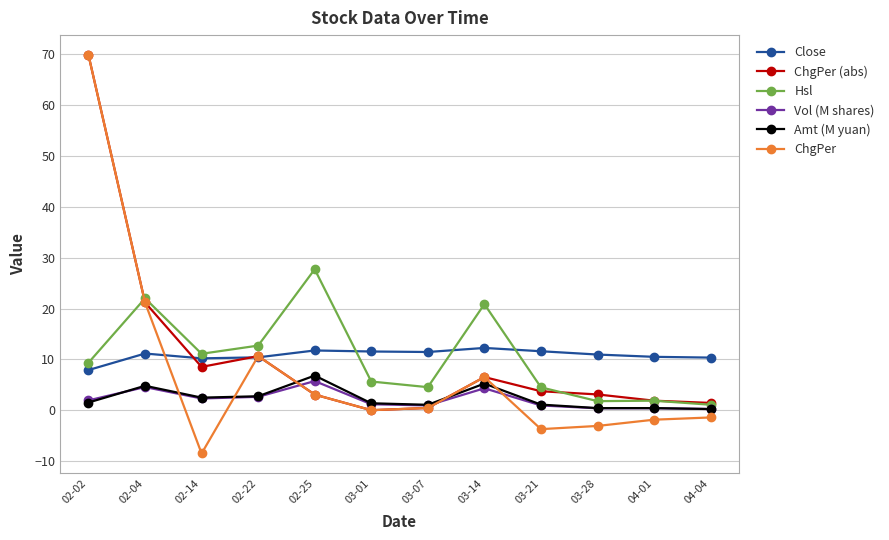

What is the sum of all Hsl values?

123.2